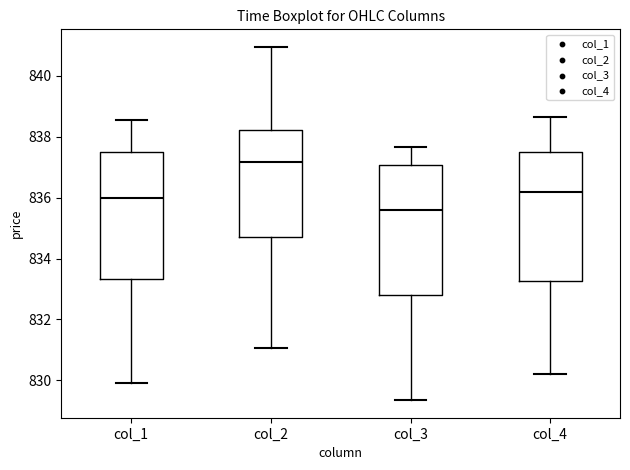

Which box has the highest median line?

col_2